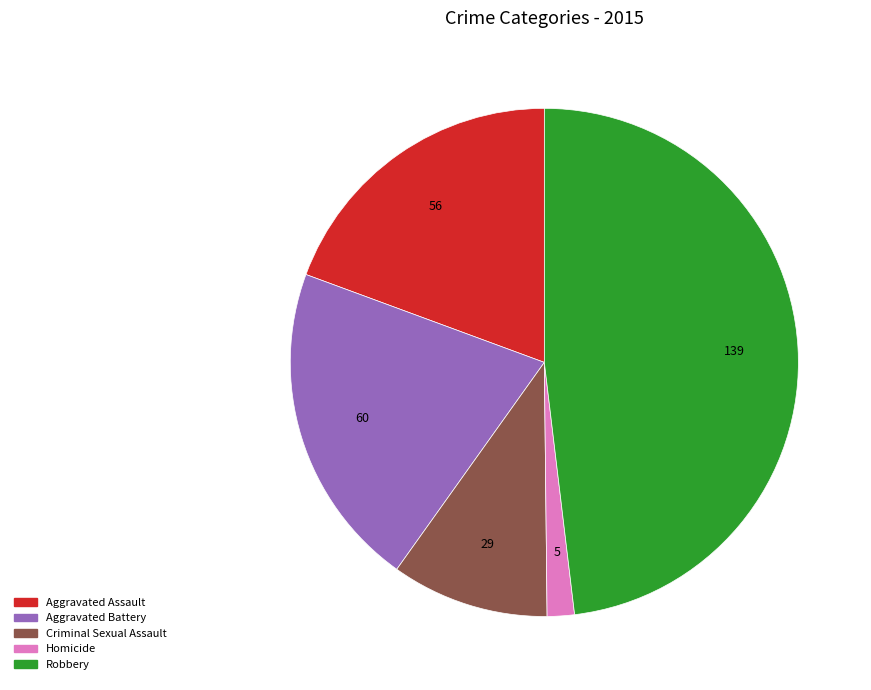

Approximately how many times larger is the value at Criminal Sexual Assault compared to Aggravated Battery?

0.5